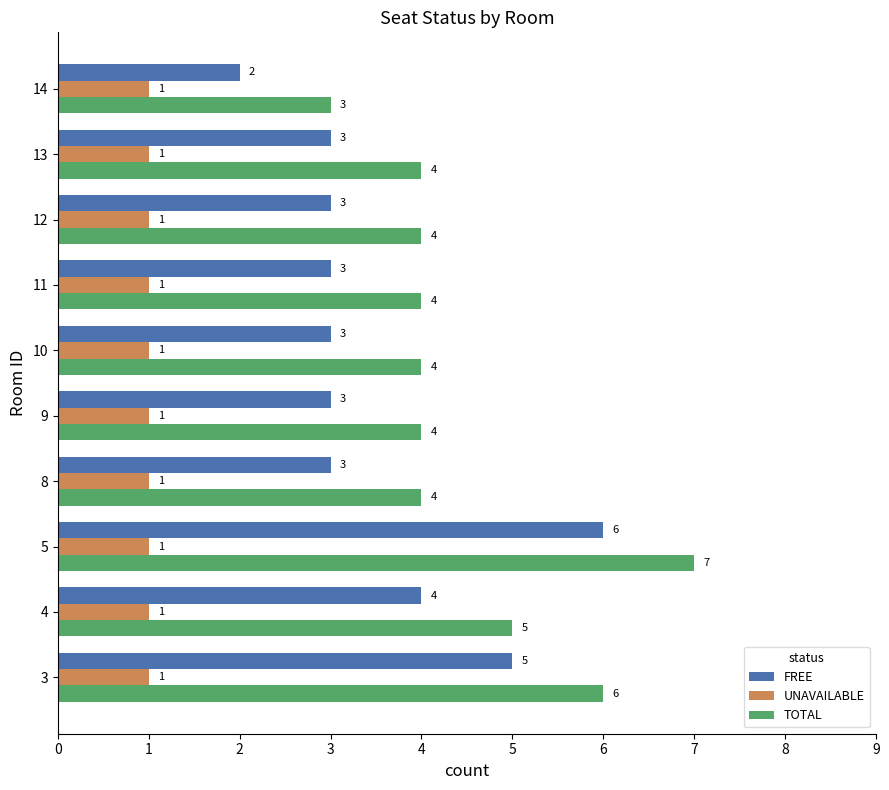

At 3, list the series in order from smallest to largest.

UNAVAILABLE, FREE, TOTAL